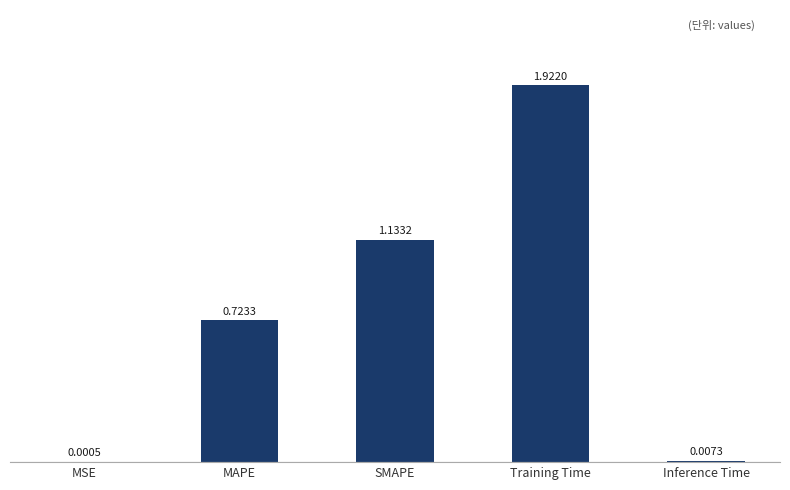

What is the sum of all values?

3.8